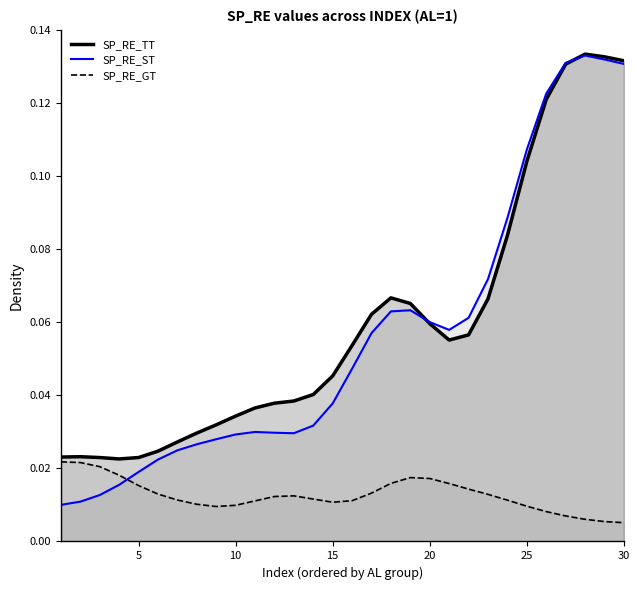

Does the chart display data point markers on the line(s)?

No